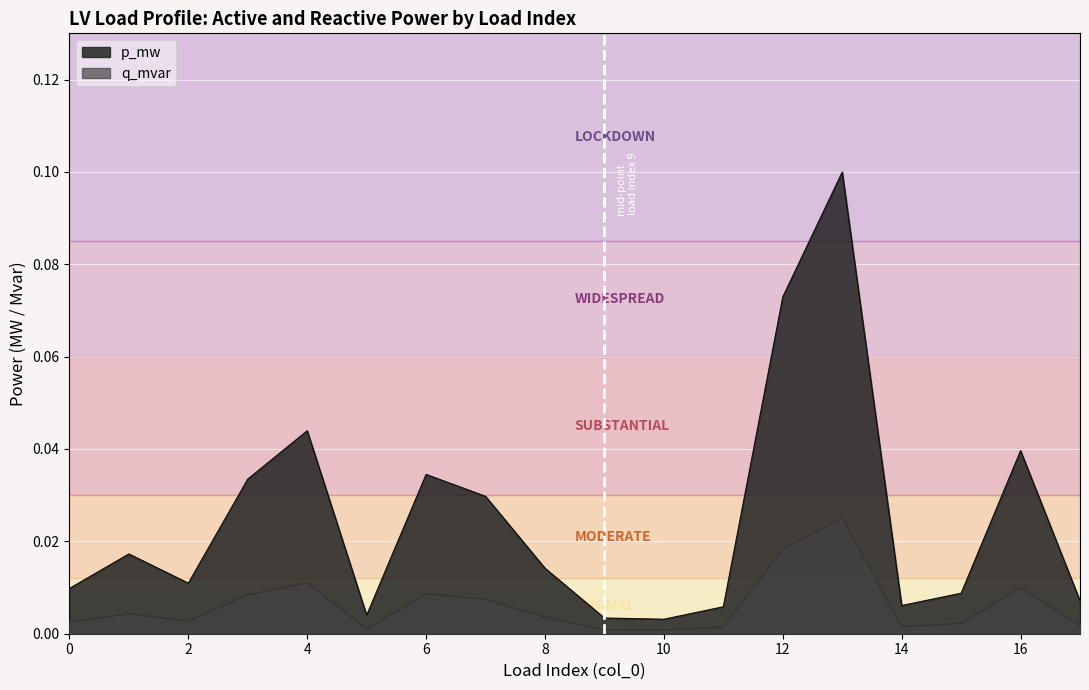

Reading right to left, list all the values displayed in this chart.

p_mw: 17=0.0	16=0.0	15=0.0	14=0.0	13=0.1	12=0.1	11=0.0	10=0.0	9=0.0	8=0.0	7=0.0	6=0.0	5=0.0	4=0.0	3=0.0	2=0.0	1=0.0	0=0.0
q_mvar: 17=0.0	16=0.0	15=0.0	14=0.0	13=0.0	12=0.0	11=0.0	10=0.0	9=0.0	8=0.0	7=0.0	6=0.0	5=0.0	4=0.0	3=0.0	2=0.0	1=0.0	0=0.0